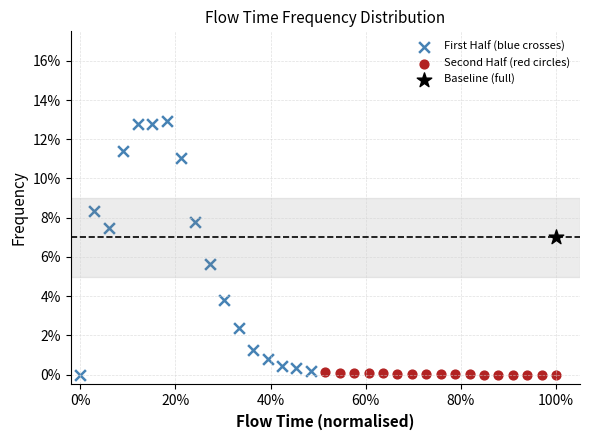

What are all the series names shown in the legend?

First Half (blue crosses), Second Half (red circles), Baseline (full)